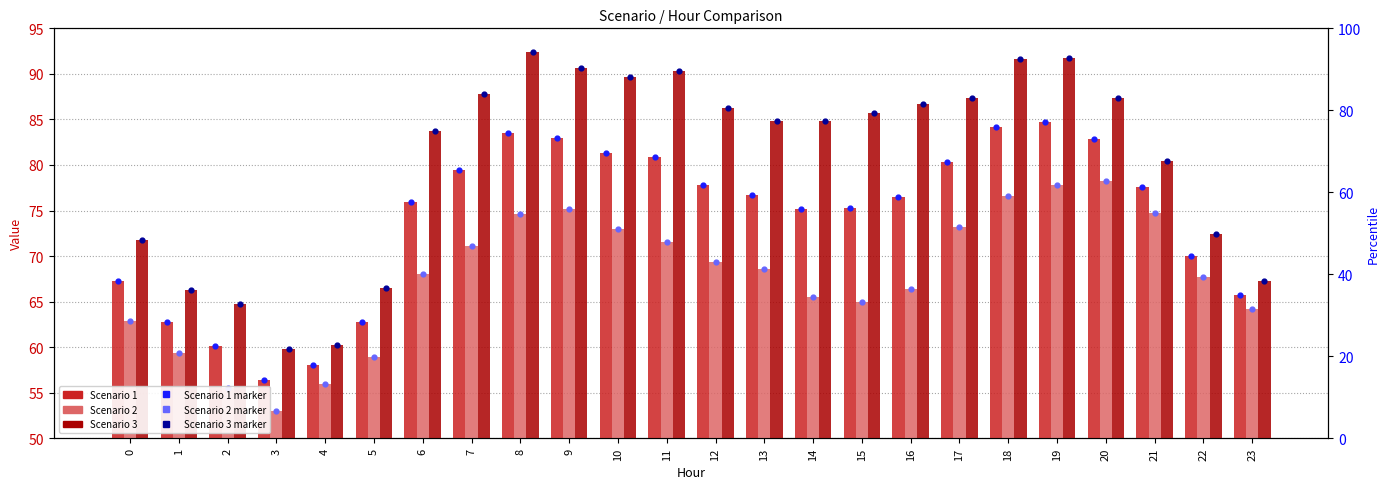

Which series contains the highest Y value?

Scenario 3